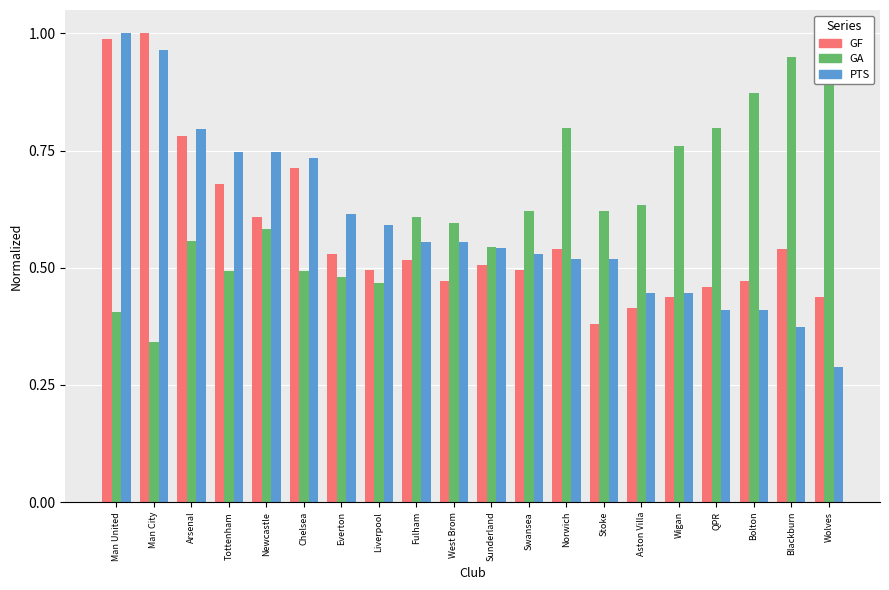

What is the difference between the GF values at QPR and Blackburn?

0.1